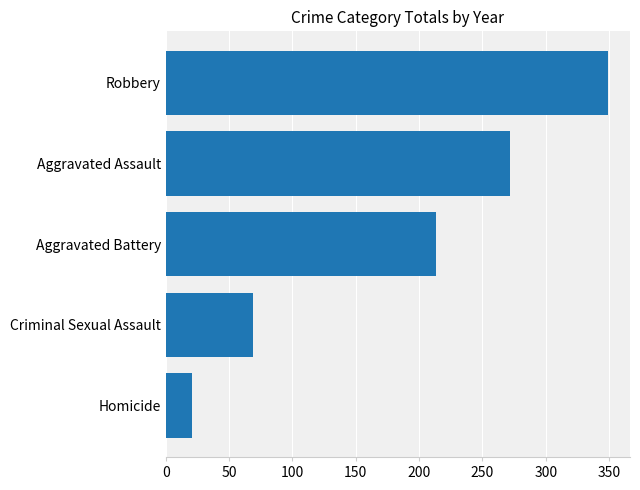

Count the number of categories in the chart.

5